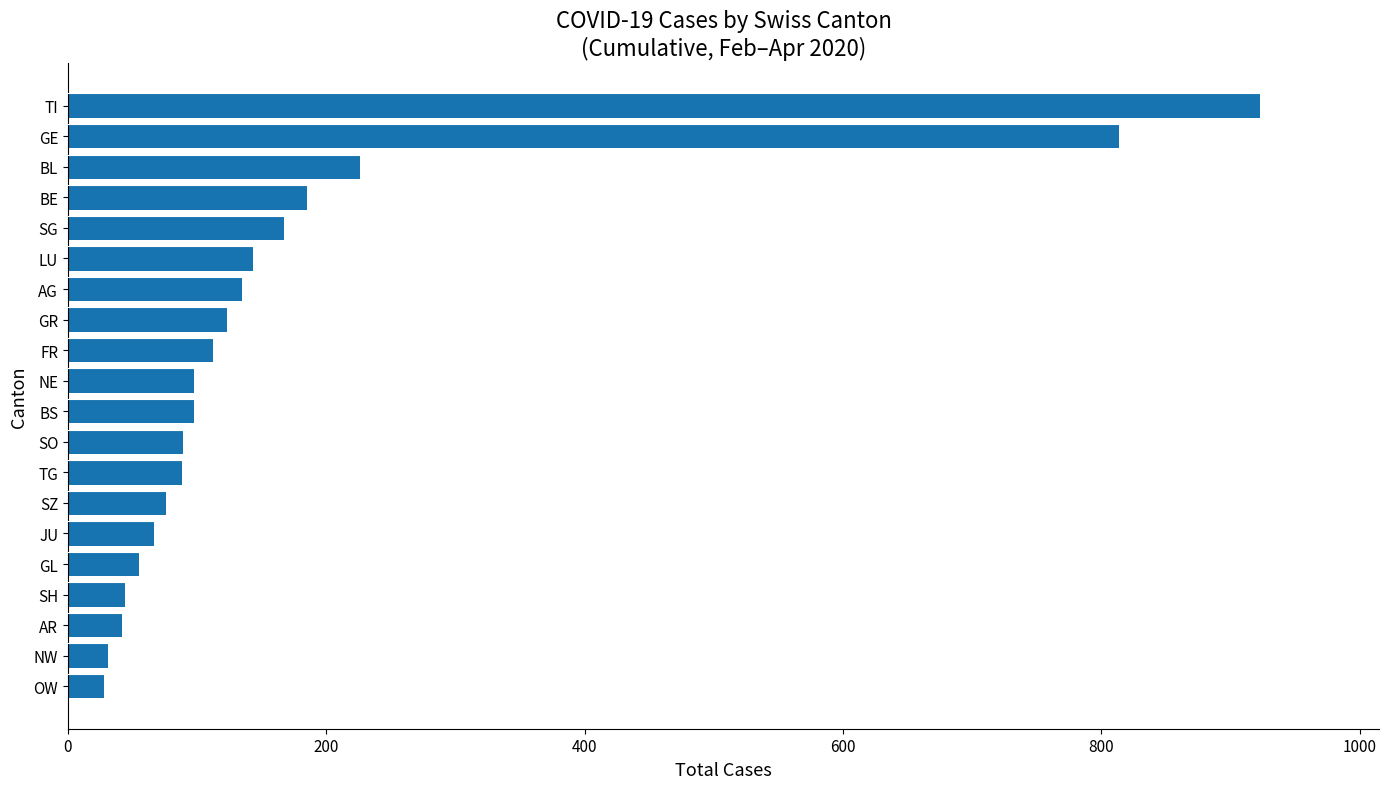

Count the number of data series in this chart.

1